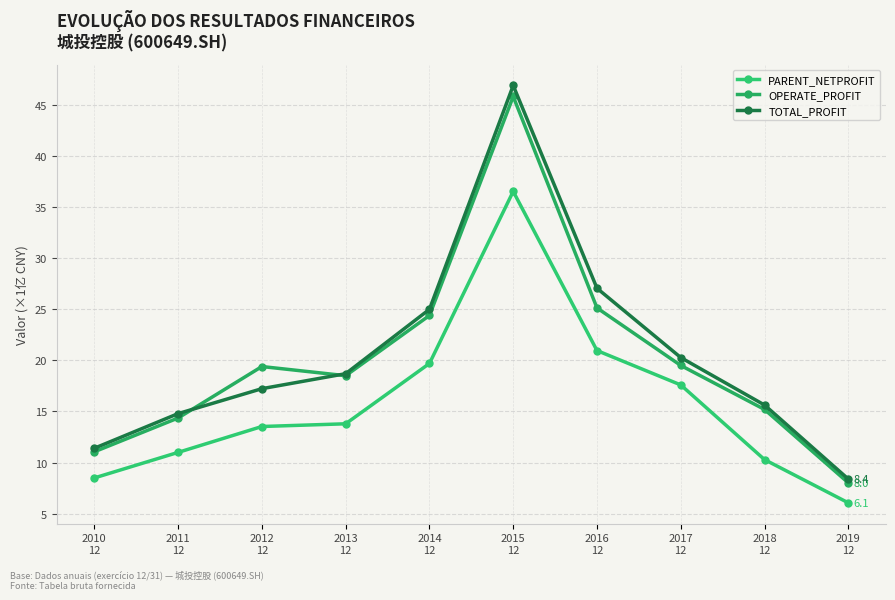

At 2010
12, list the series in order from smallest to largest.

PARENT_NETPROFIT, OPERATE_PROFIT, TOTAL_PROFIT